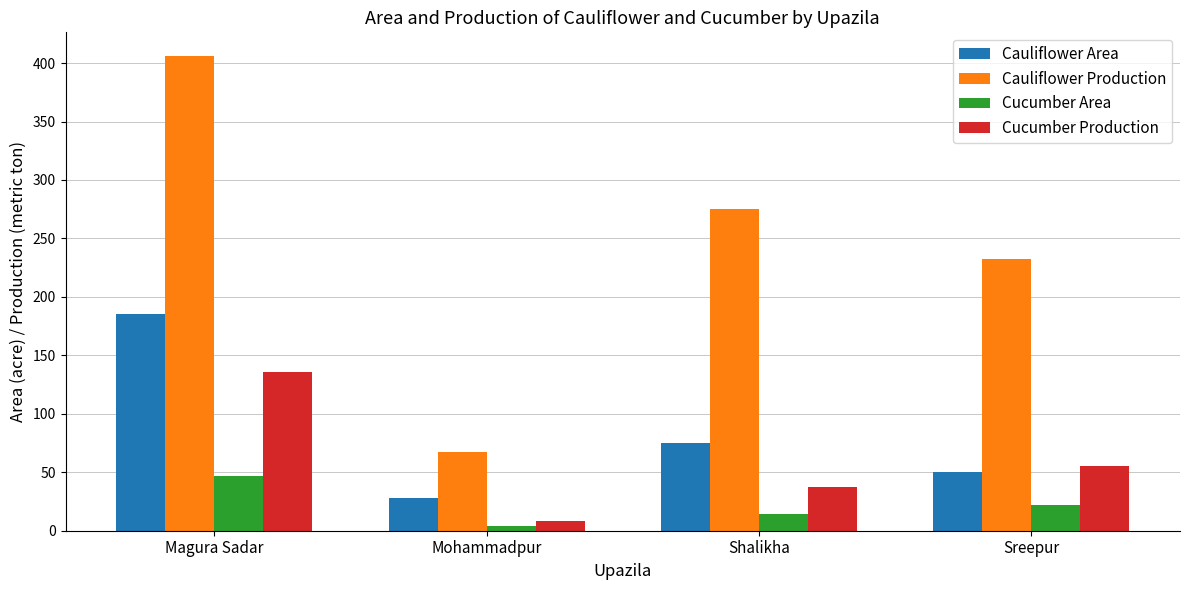

How many data points does each series have?

4